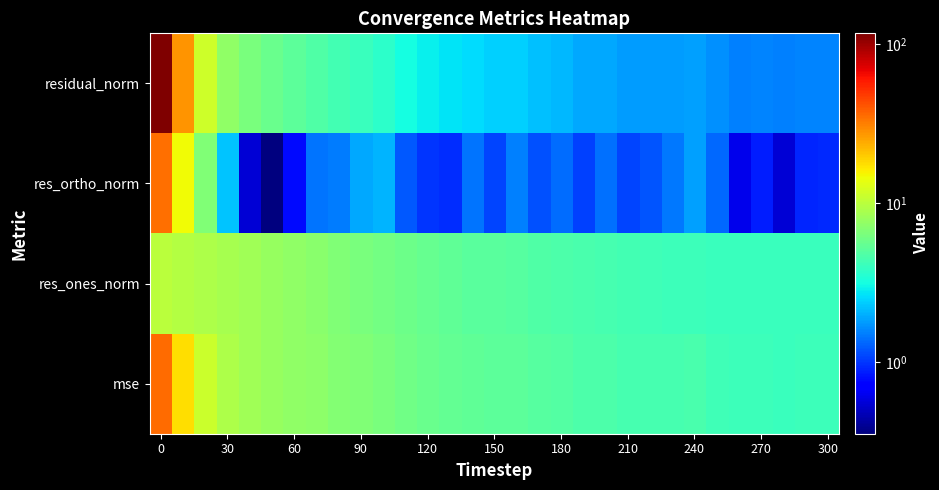

What is the maximum value shown in the chart?

117.2